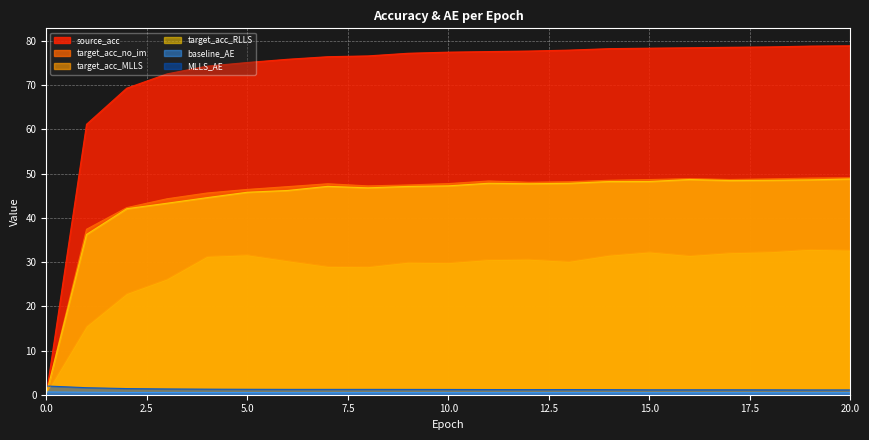

How many data points in source_acc are above 77?

12